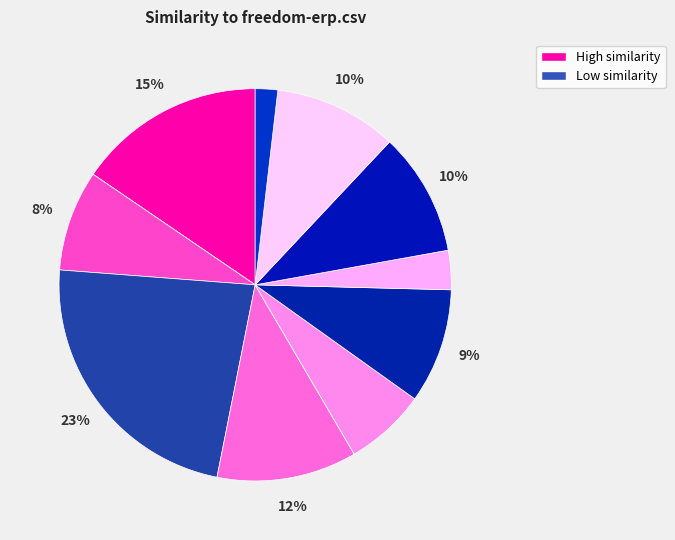

Does any single category account for the majority?

No